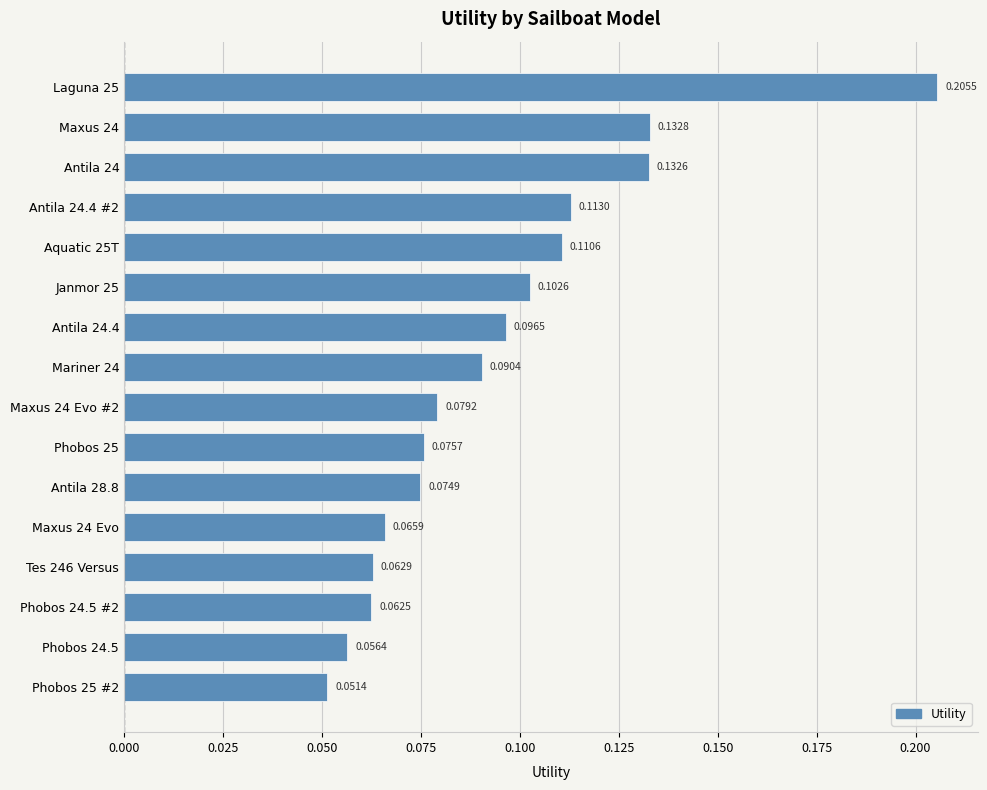

List the labels in order of value, smallest first.

Phobos 25 #2, Phobos 24.5, Phobos 24.5 #2, Tes 246 Versus, Maxus 24 Evo, Antila 28.8, Phobos 25, Maxus 24 Evo #2, Mariner 24, Antila 24.4, Janmor 25, Aquatic 25T, Antila 24.4 #2, Antila 24, Maxus 24, Laguna 25